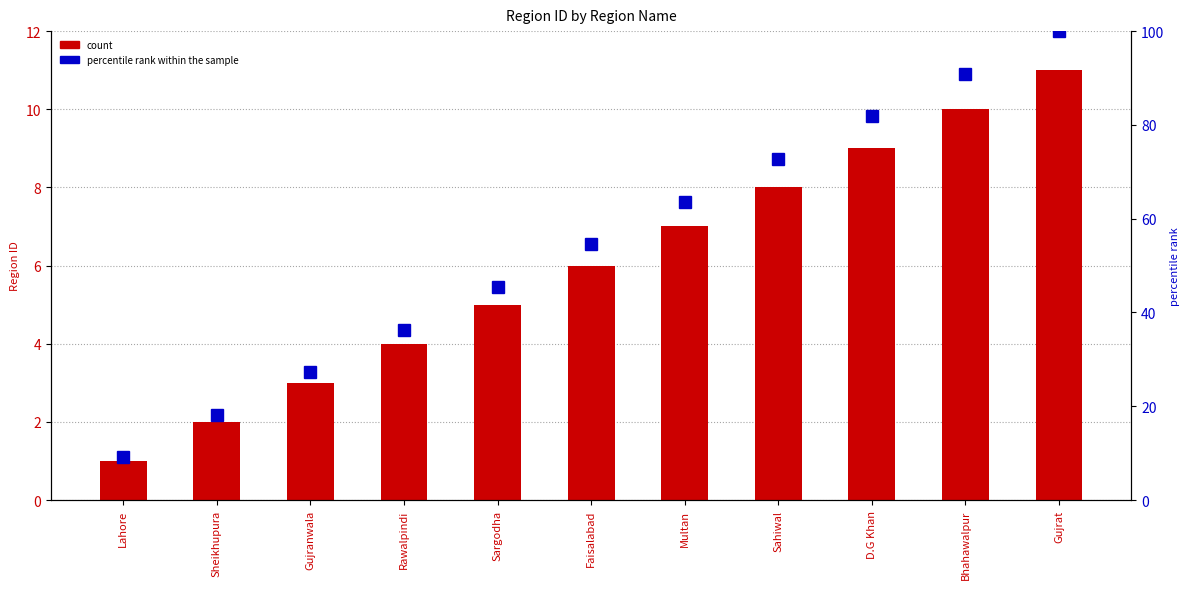

At which category is the sum across all series the highest?

Gujrat